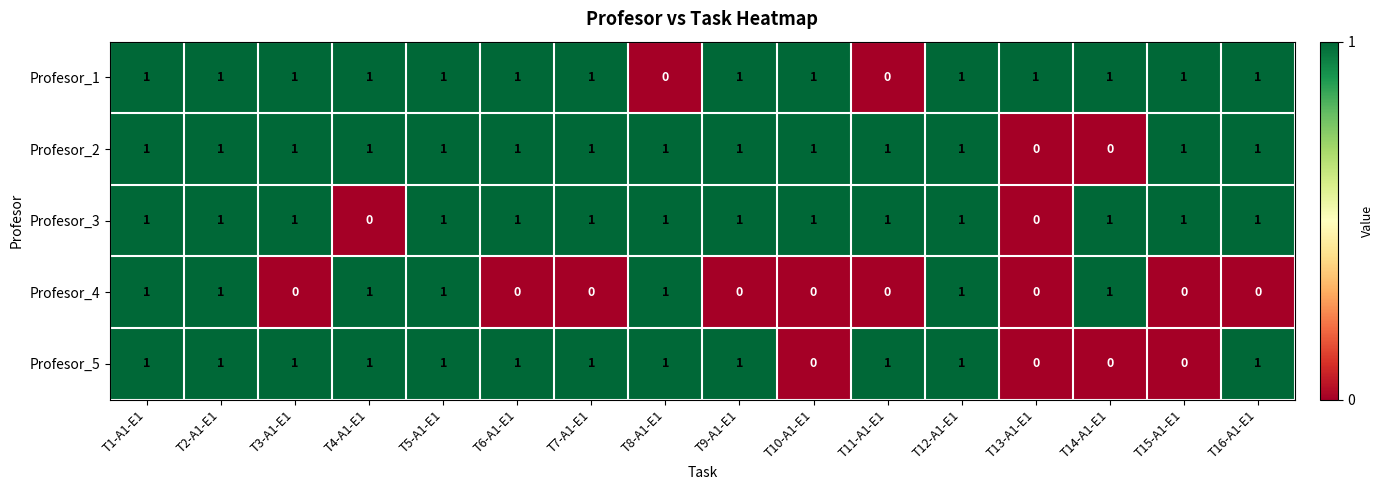

How many Profesor_5 values are between 1 and 2?

12